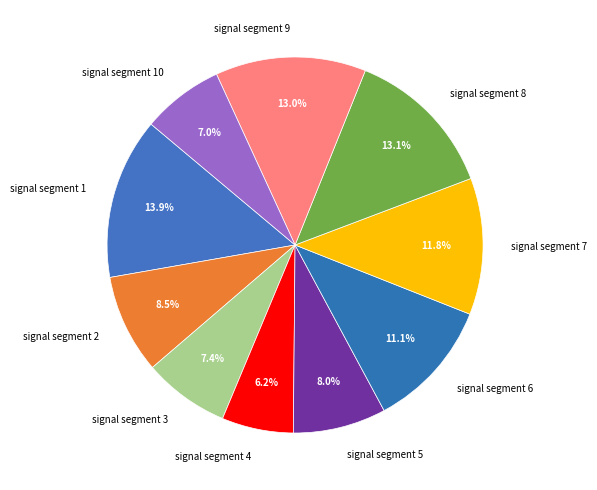

Is it true that signal segment 1 is 26% of the pie?

False